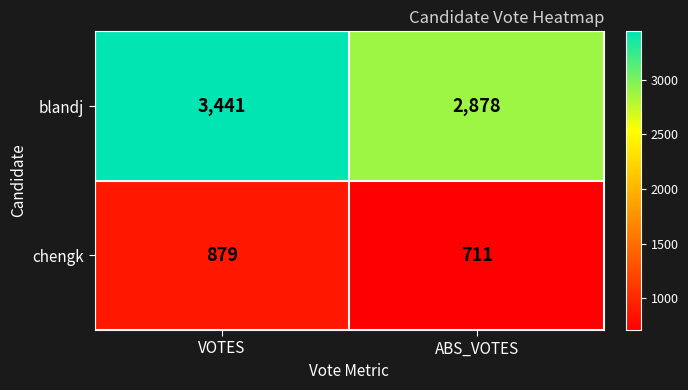

What is the sum of all chengk values?

1590